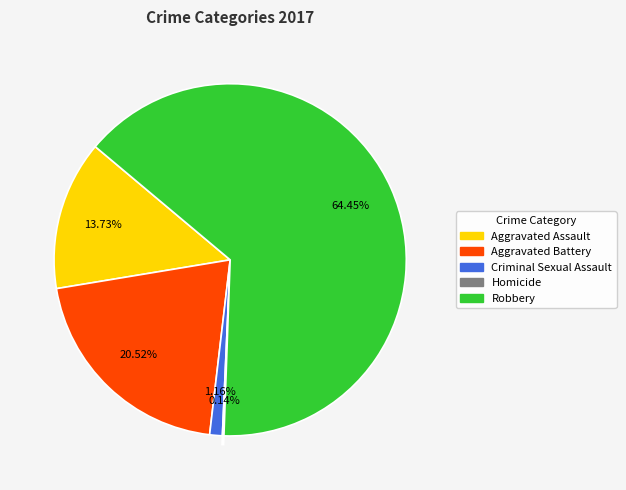

What is the ratio of the value at Robbery to the value at Aggravated Assault?

4.7